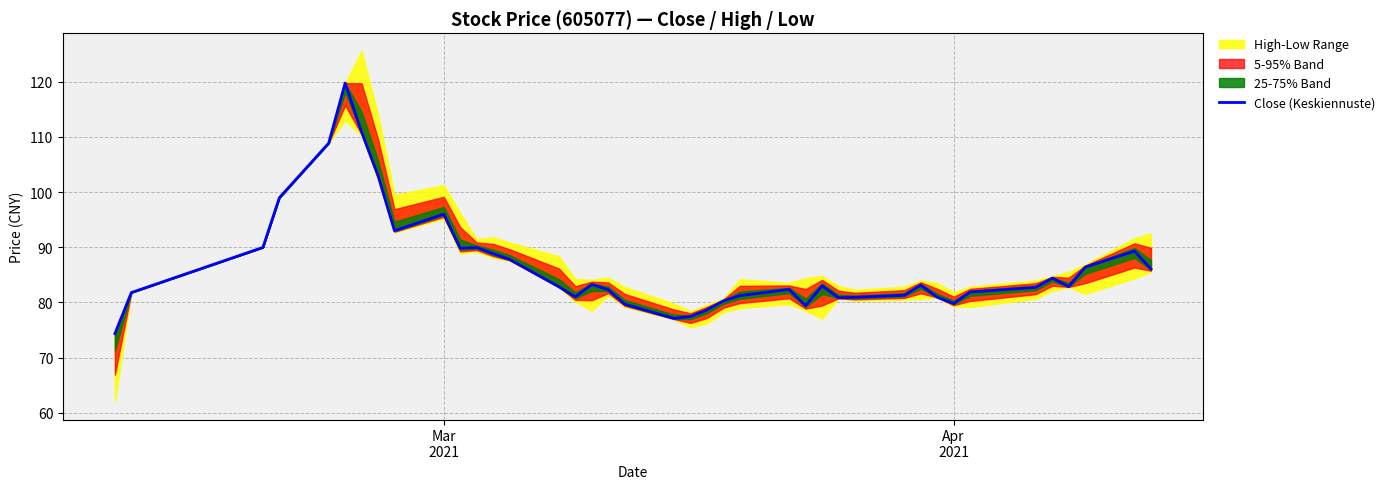

What is the maximum value for Close (Keskiennuste)?

119.8